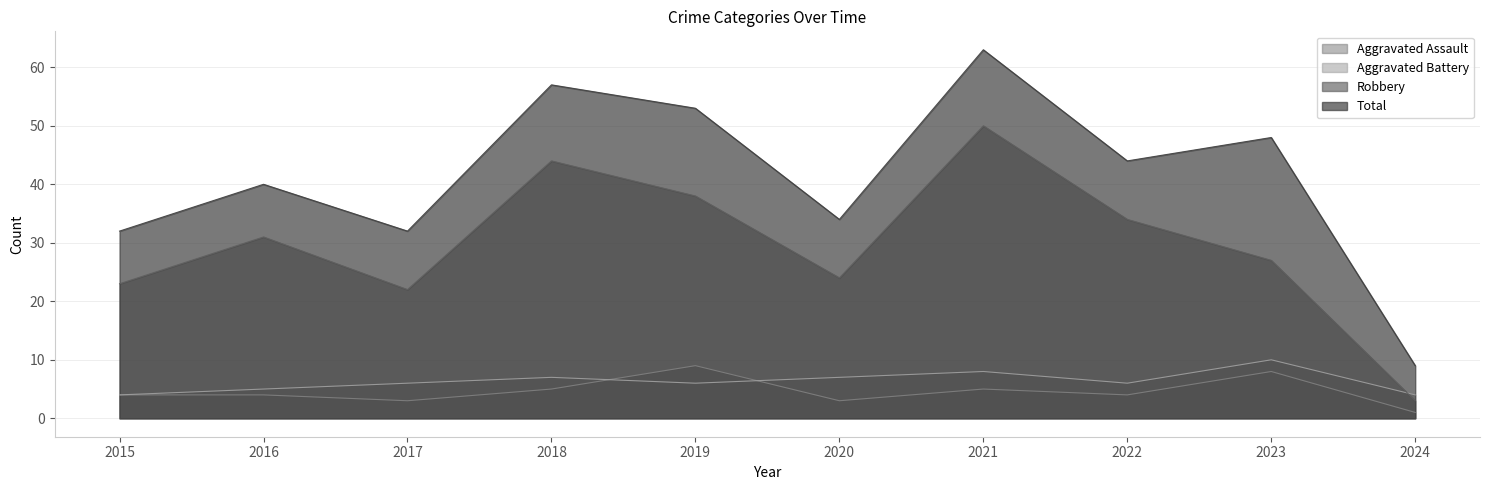

In Aggravated Battery, how many points are lower than both neighbors (excluding endpoints)?

2